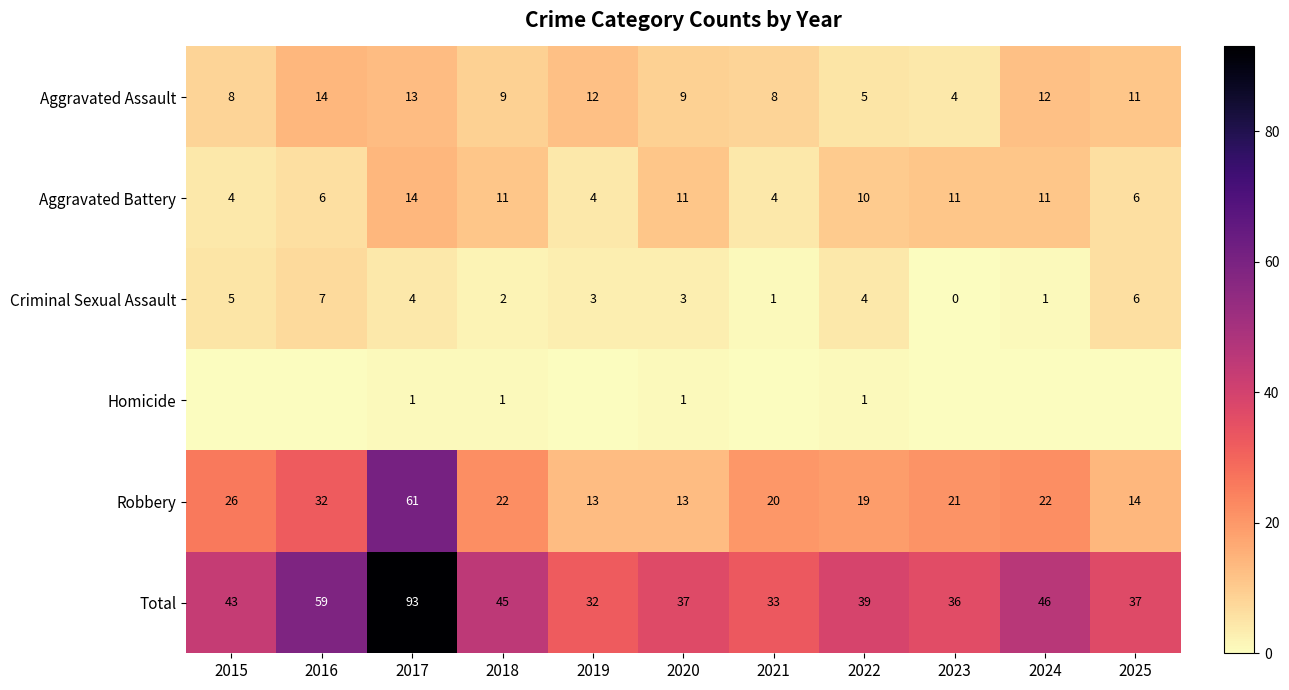

True or false: Aggravated Battery has a value of 11 at 2018.

True